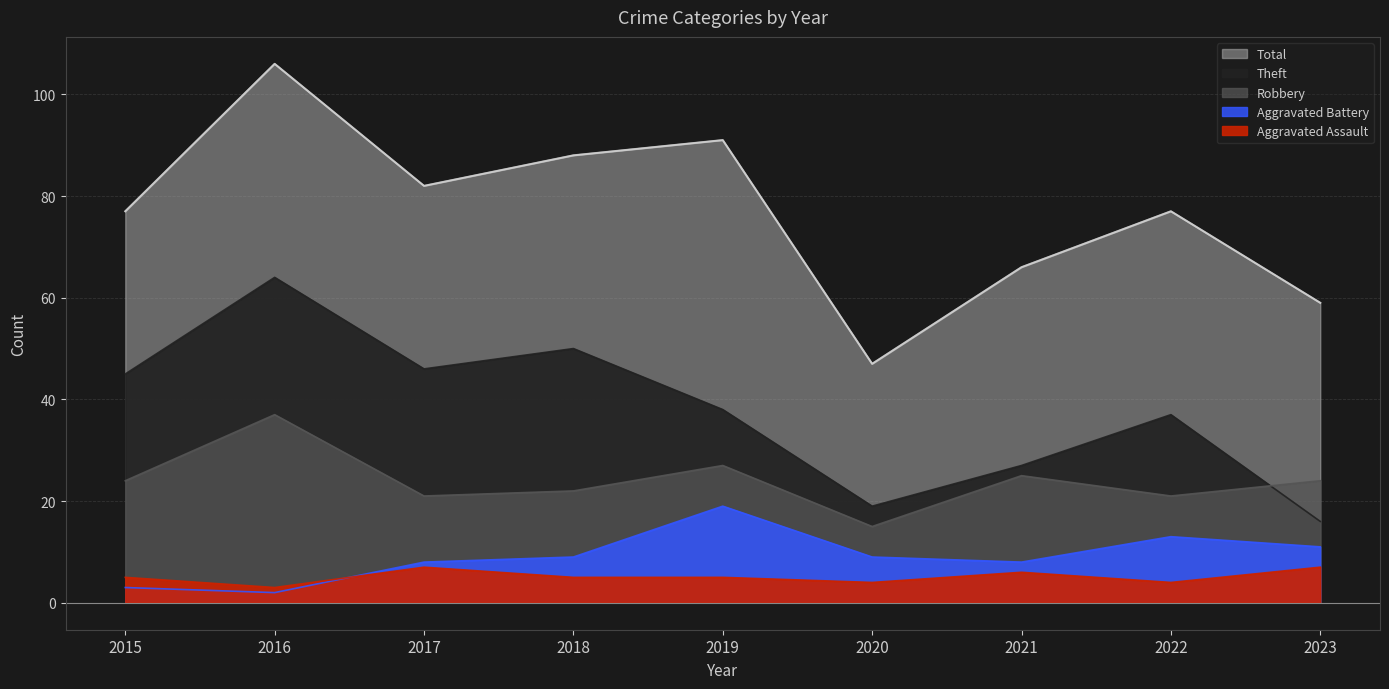

Does the chart have visible grid lines?

Yes